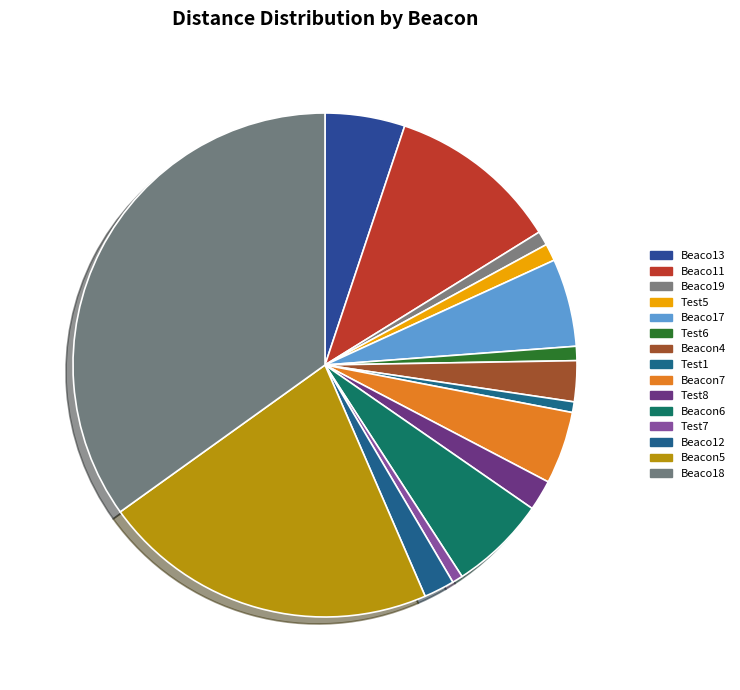

What is the ratio of the value at Beacon7 to the value at Beacon5?

0.2